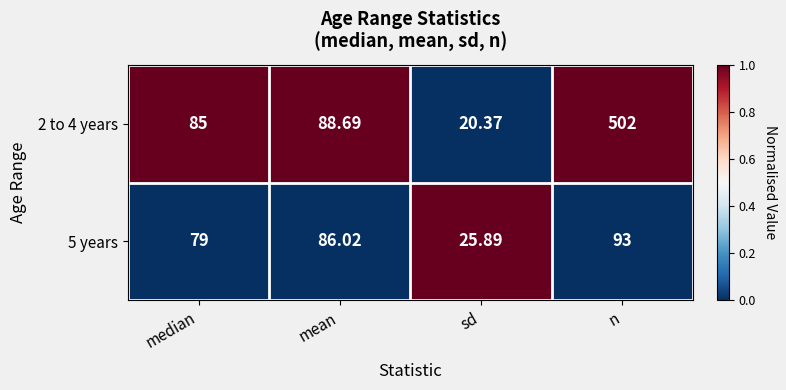

At which category is the sum across all series the highest?

n